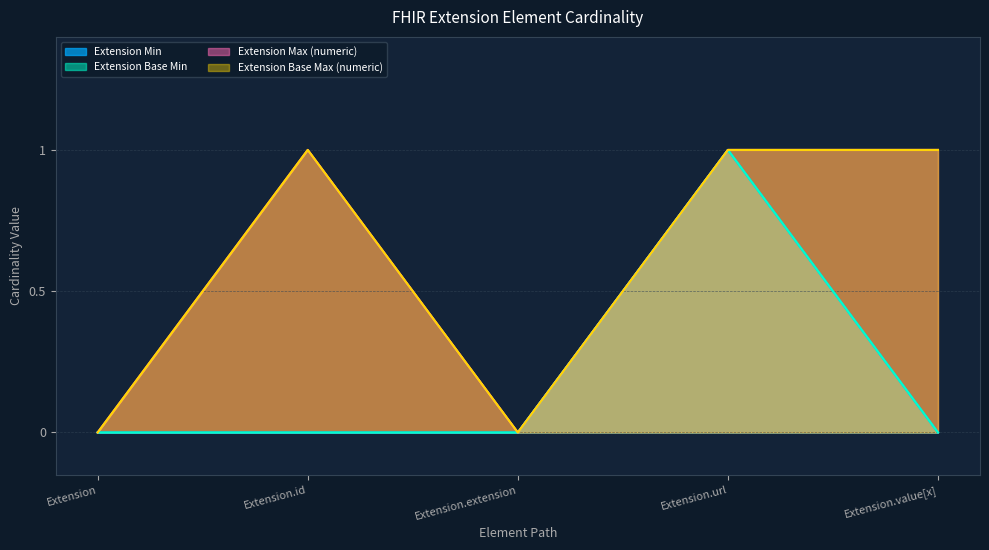

Between Extension and Extension.url, which series saw the biggest shift?

Extension Min